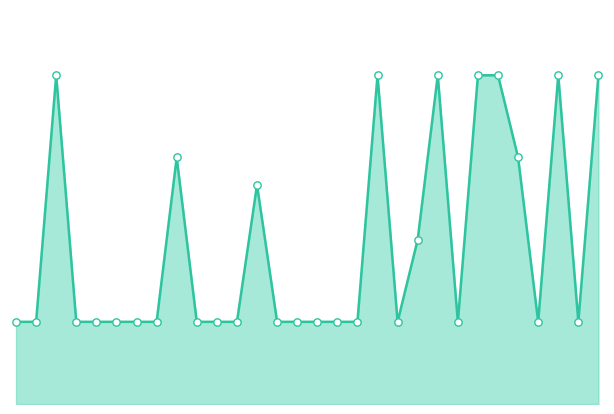

How many lines are shown in the chart?

1